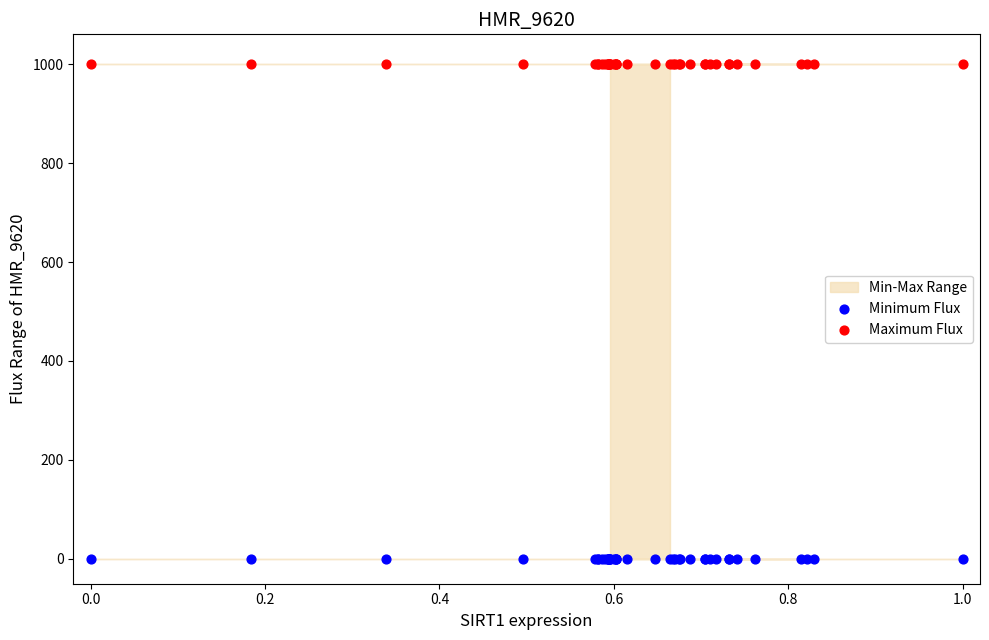

Which series reaches the maximum Y coordinate?

Maximum Flux